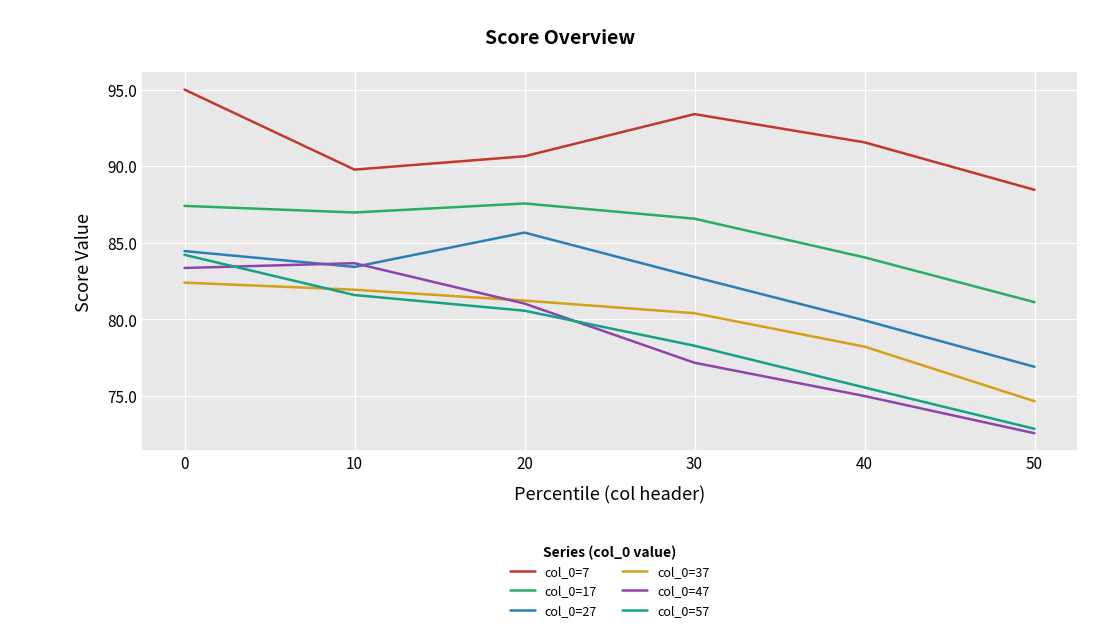

At which category does col_0=7 reach its first local valley?

10